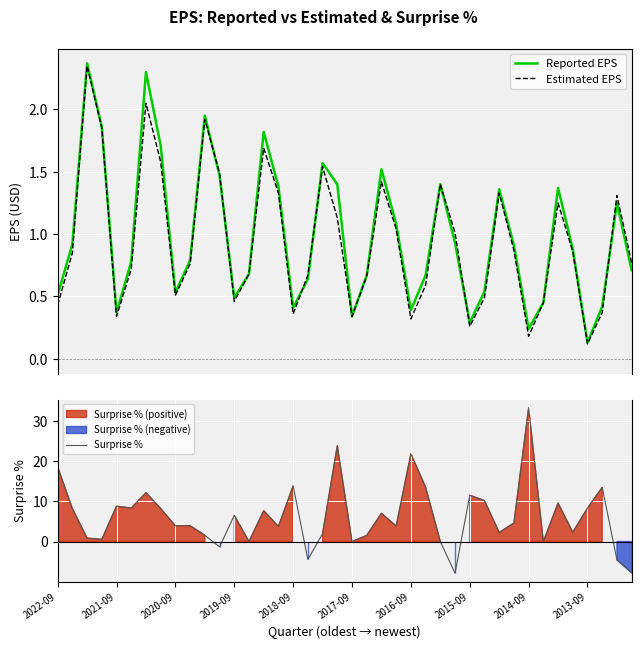

How many negative values does the Surprise % series have?

5